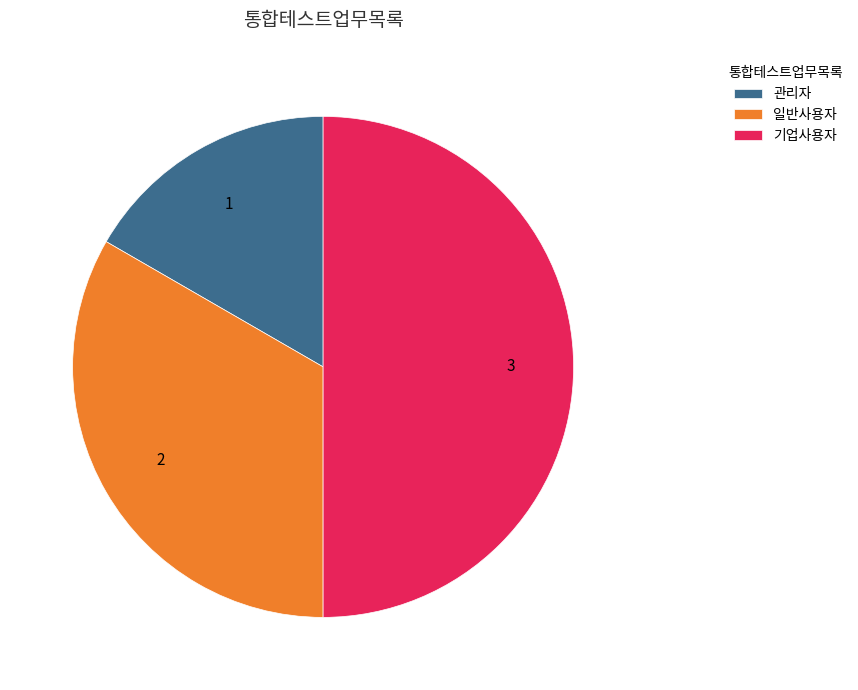

Combined, do 기업사용자 and 일반사용자 account for over 50%?

Yes